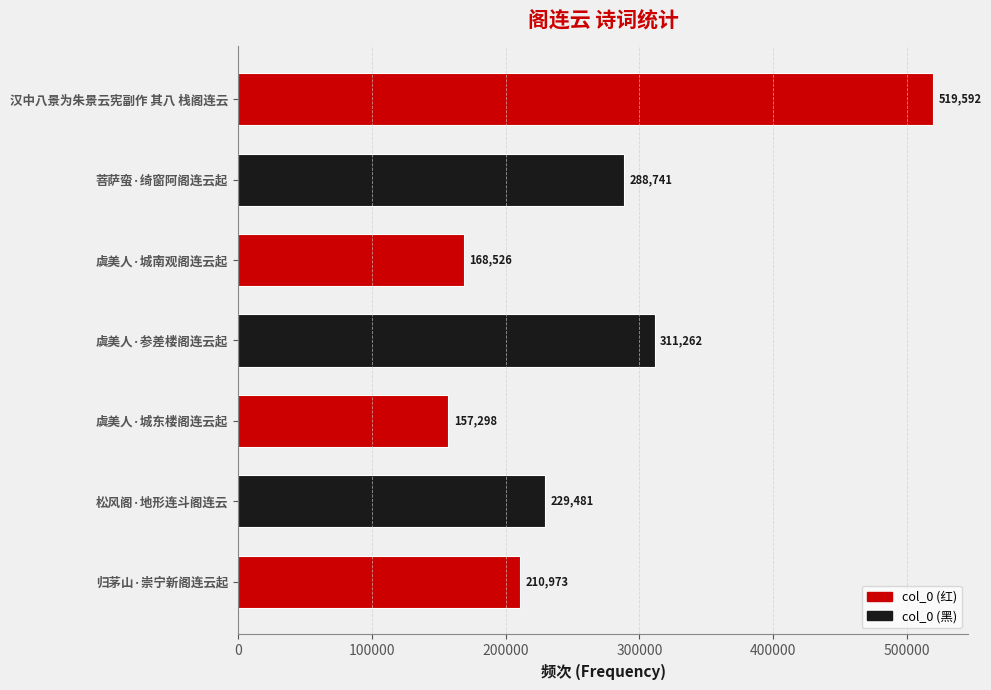

List the labels in order of value, smallest first.

虞美人·城东楼阁连云起, 虞美人·城南观阁连云起, 归茅山·崇宁新阁连云起, 松风阁·地形连斗阁连云, 菩萨蛮·绮窗阿阁连云起, 虞美人·参差楼阁连云起, 汉中八景为朱景云宪副作 其八 栈阁连云